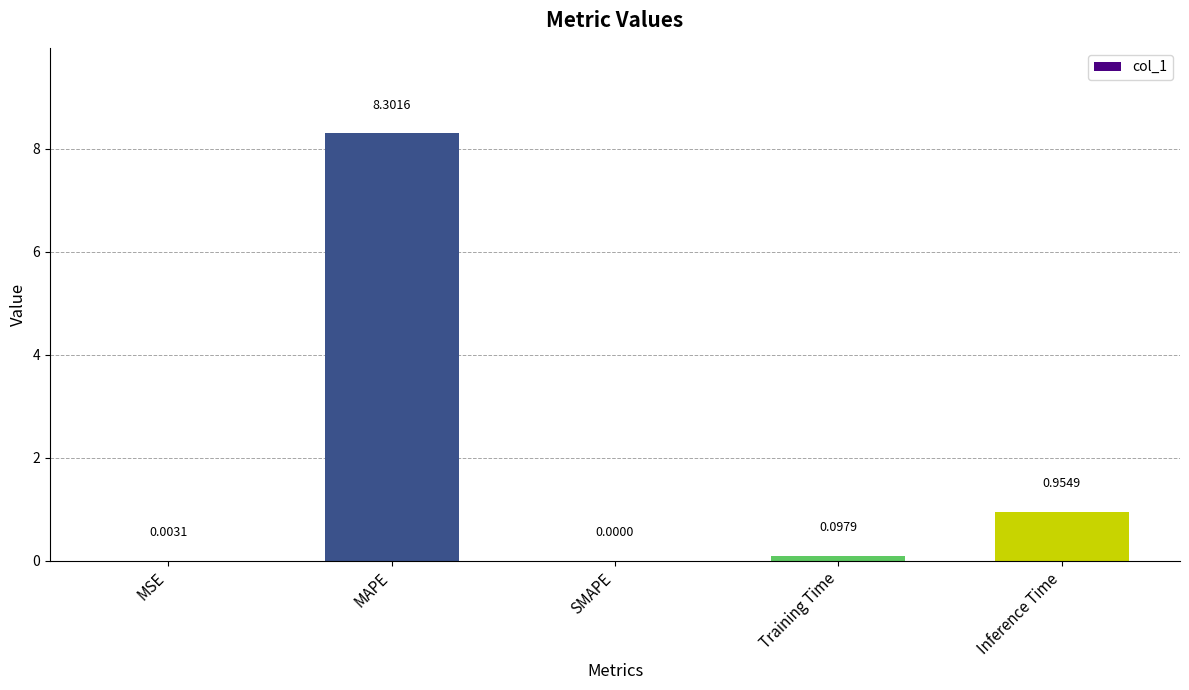

Are the bars horizontal?

No